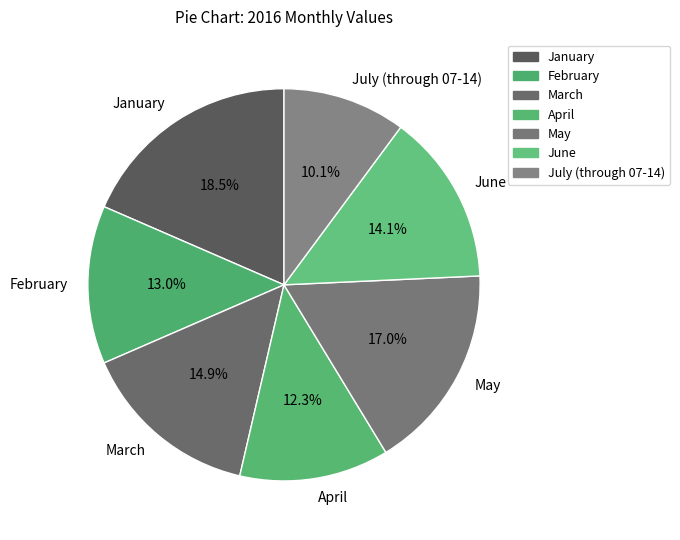

Is there any slice that represents more than half of the pie?

No